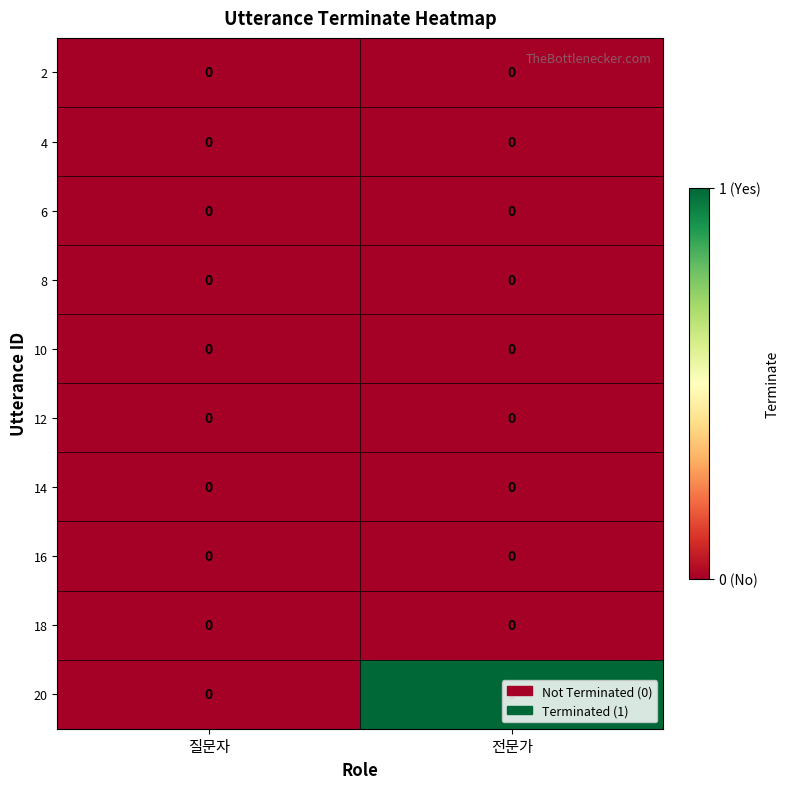

The 10 series shows 0 at 전문가. True or false?

True